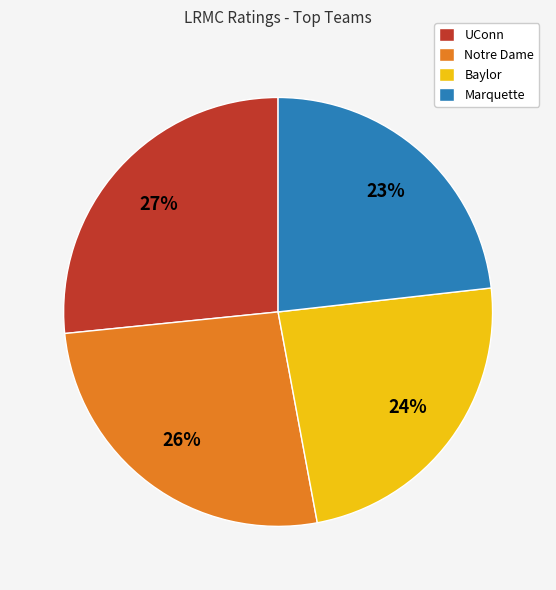

True or false: Baylor accounts for 31% of the total.

False